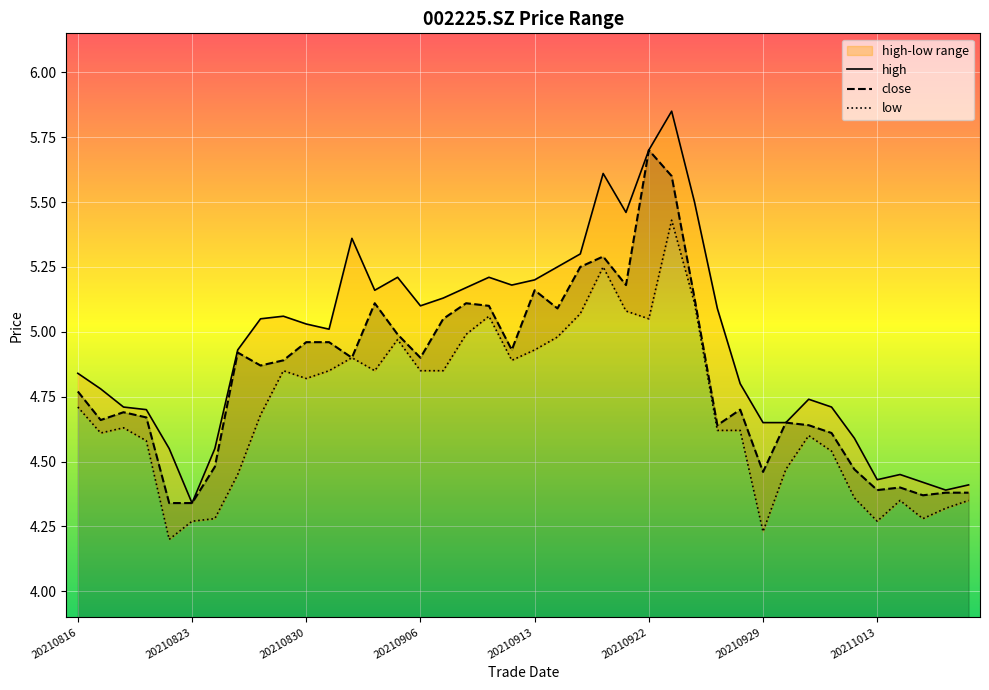

At which label is high closest to 5?

20210831